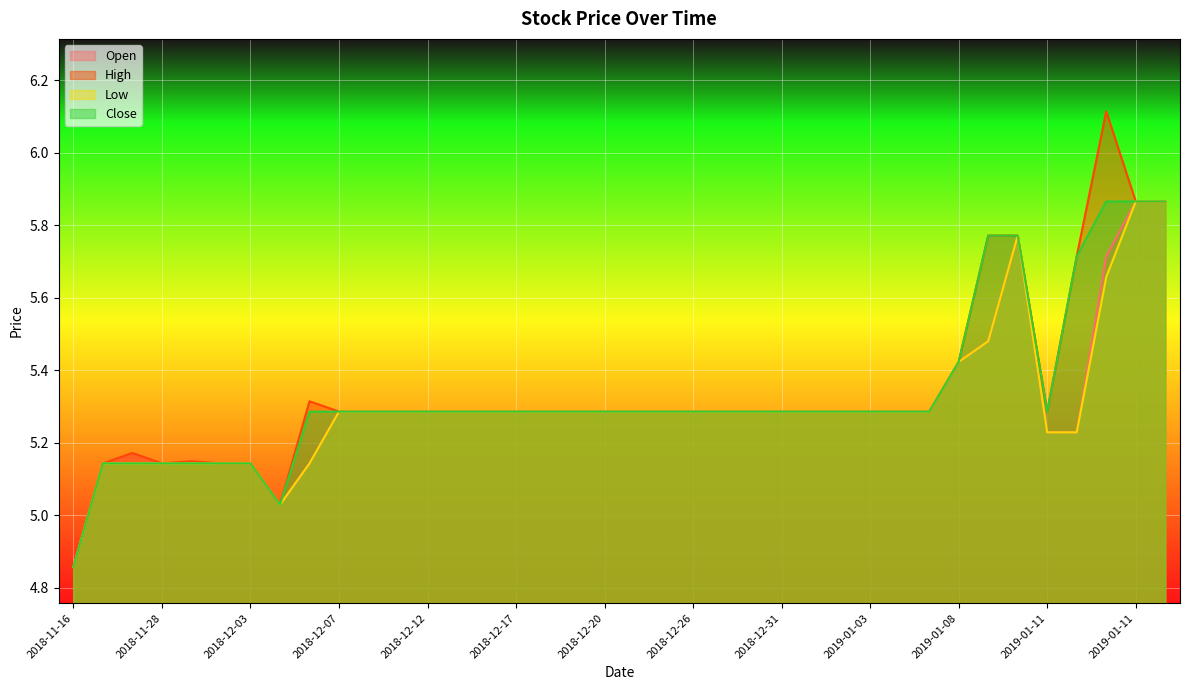

Which series changed the most between 2018-11-19 and 2019-01-11?

High